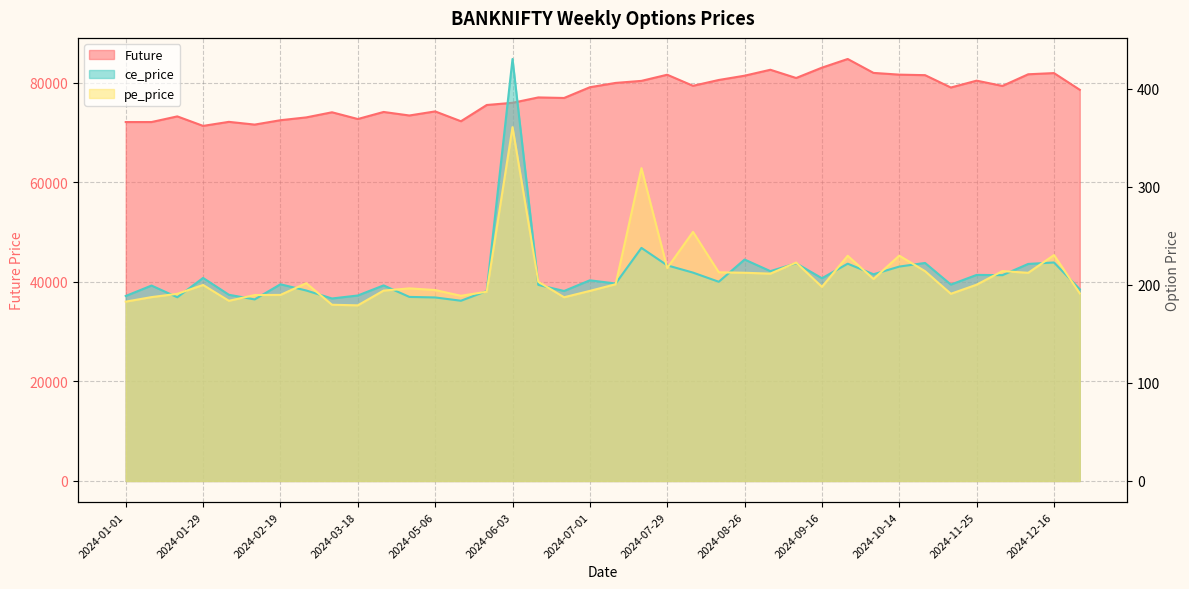

What is the difference between the highest and lowest values at 2024-08-26?

81194.8